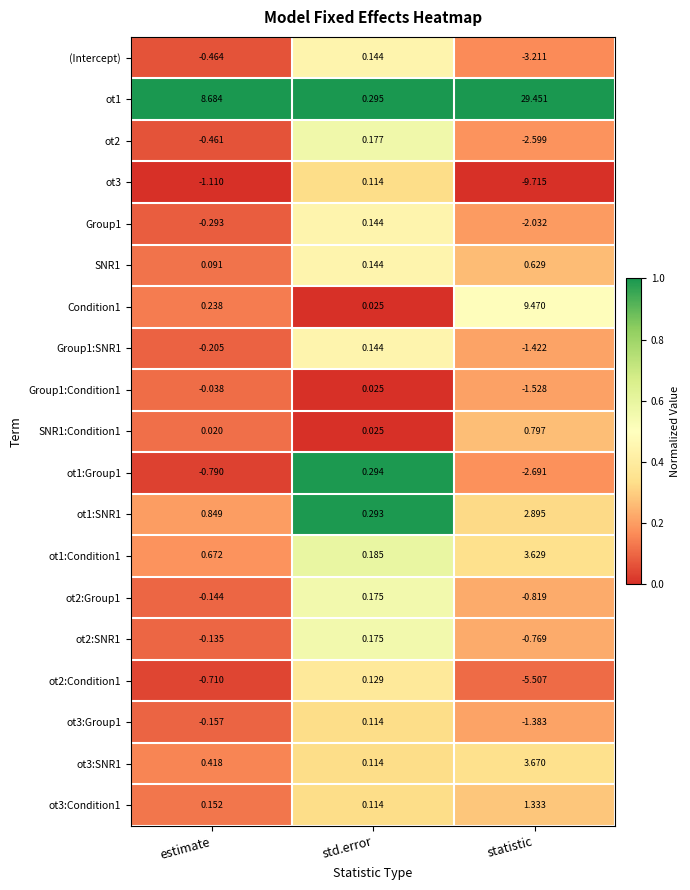

At which label is ot1 closest to 14?

estimate